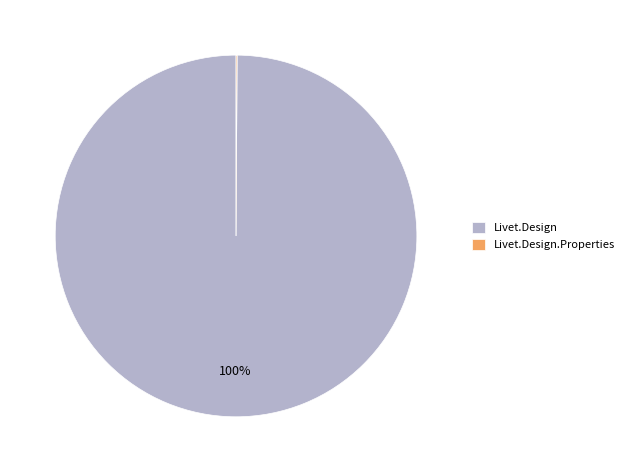

Which slice is the largest?

Livet.Design